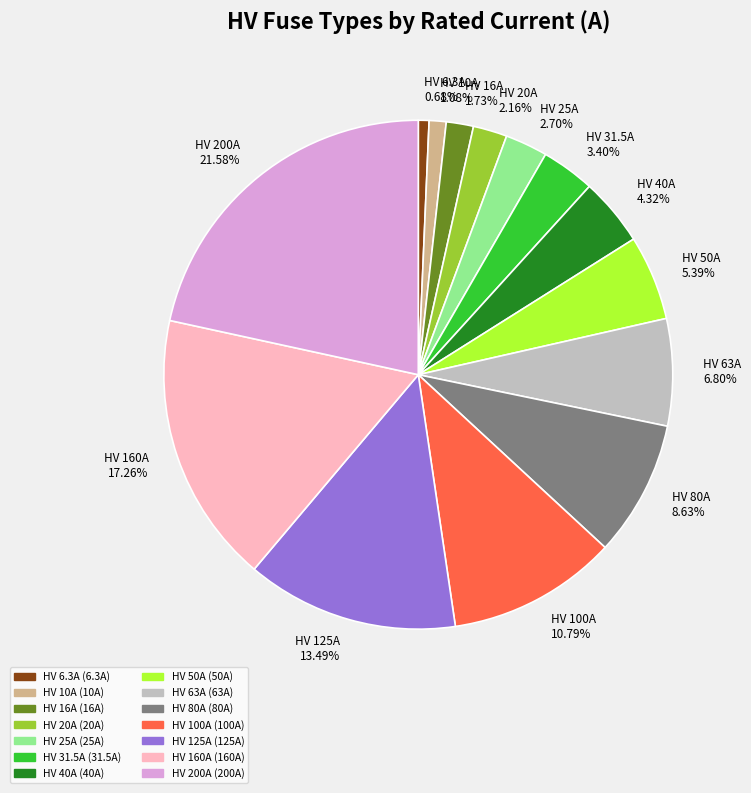

Combined, do HV 10A 1.08% and HV 200A 21.58% account for over 50%?

No